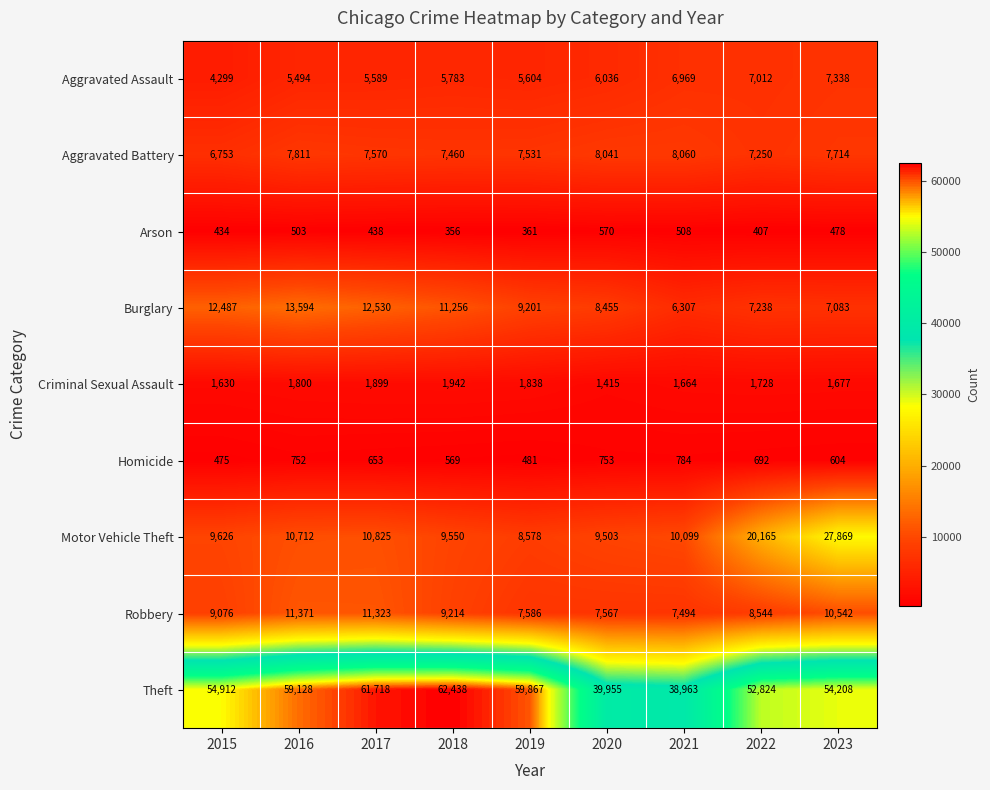

What is the difference between the maximum and minimum values in the Robbery series?

3877